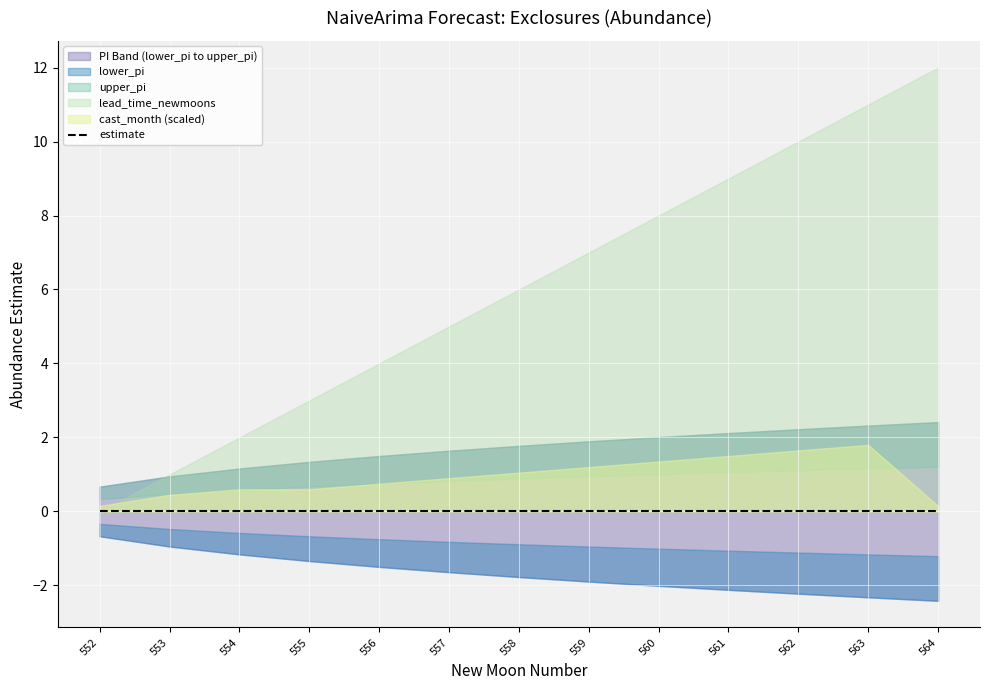

At which label does lower_pi first exceed -1?

552